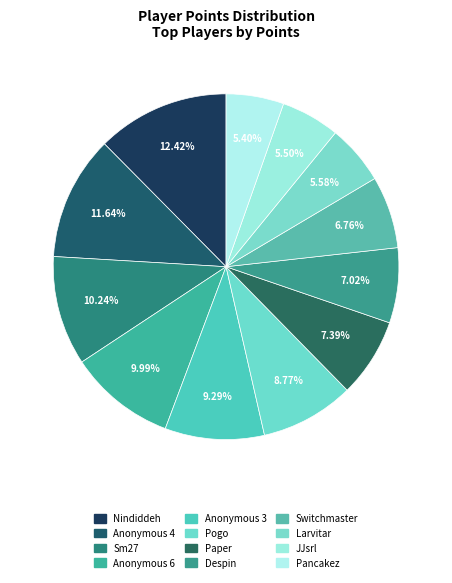

How many slices are in this pie chart?

12